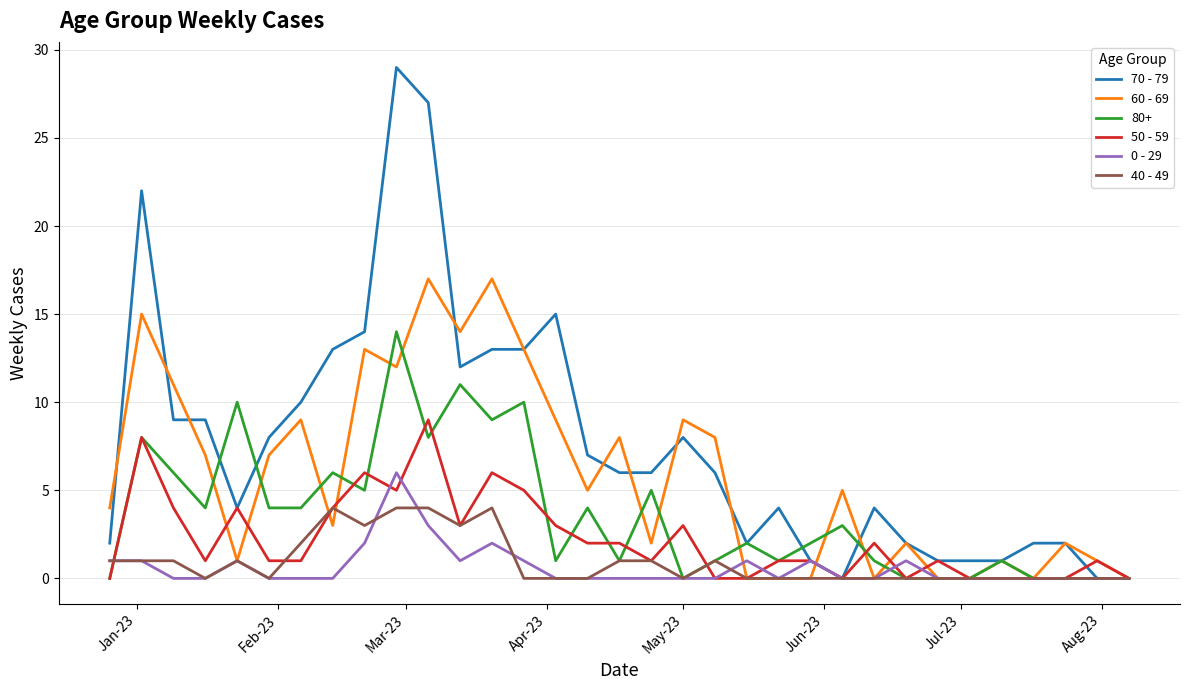

Which series has the widest spread of values?

70 - 79